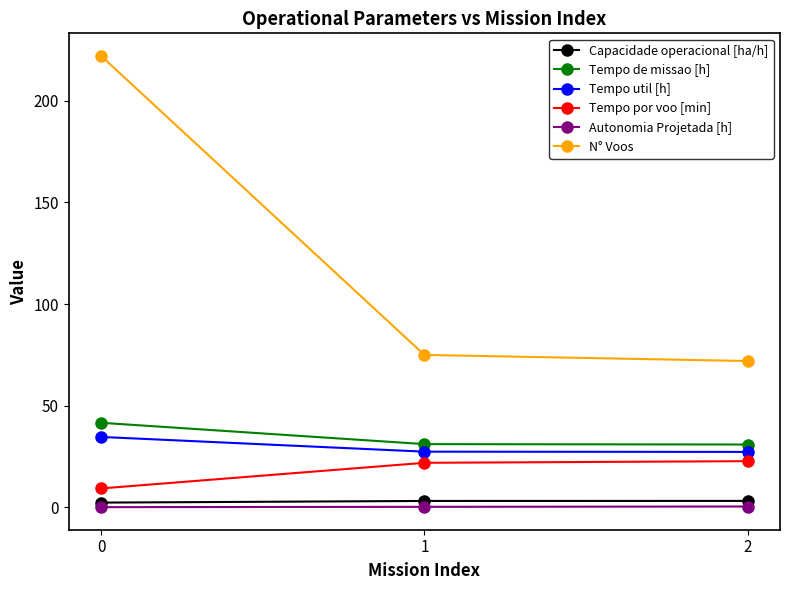

Which series has the largest range (max minus min)?

N° Voos